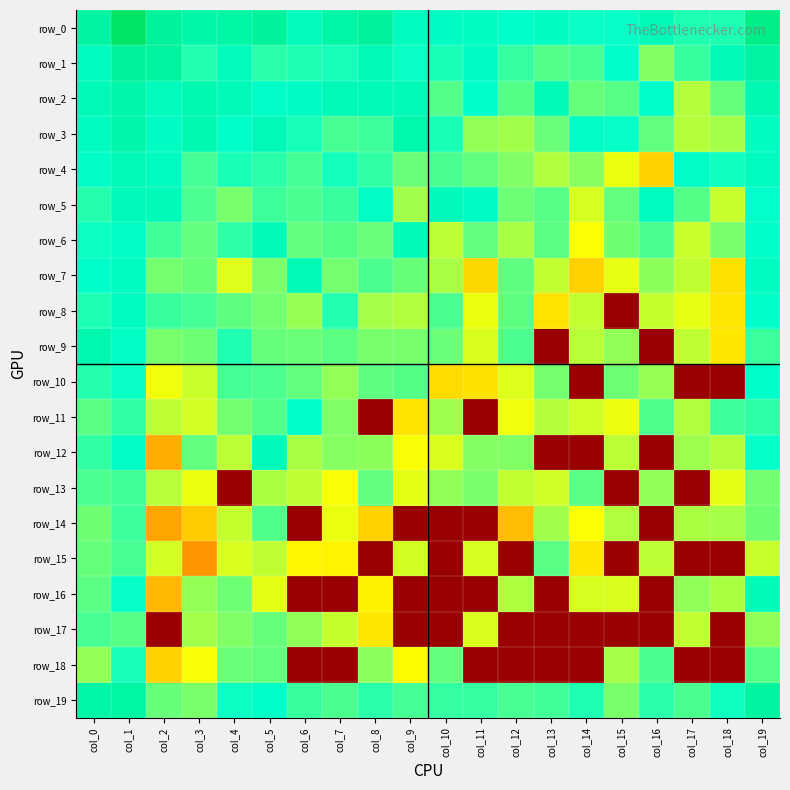

At how many categories does at least one series exceed 32?

1